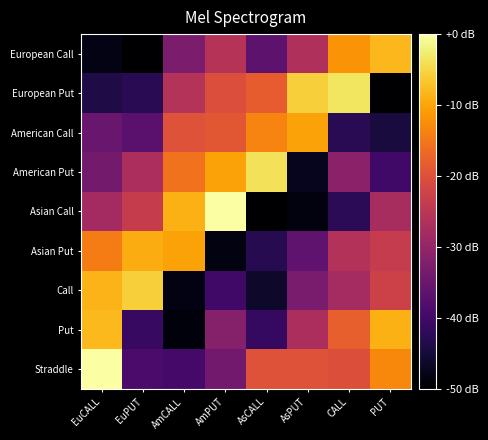

Which series has the largest total across all categories?

Straddle